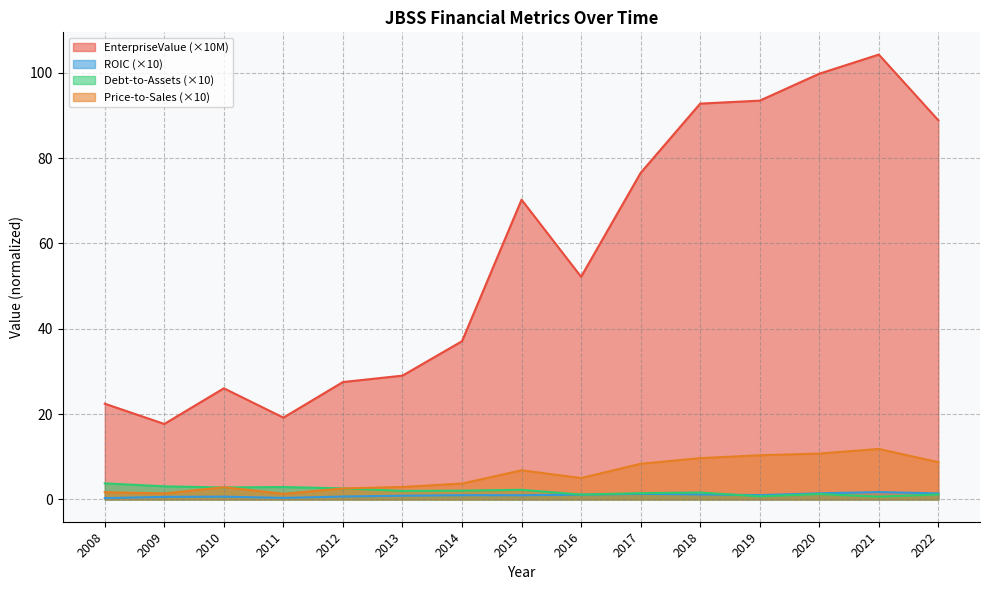

What is the value of the EnterpriseValue point at the 11th from the left?

92.8